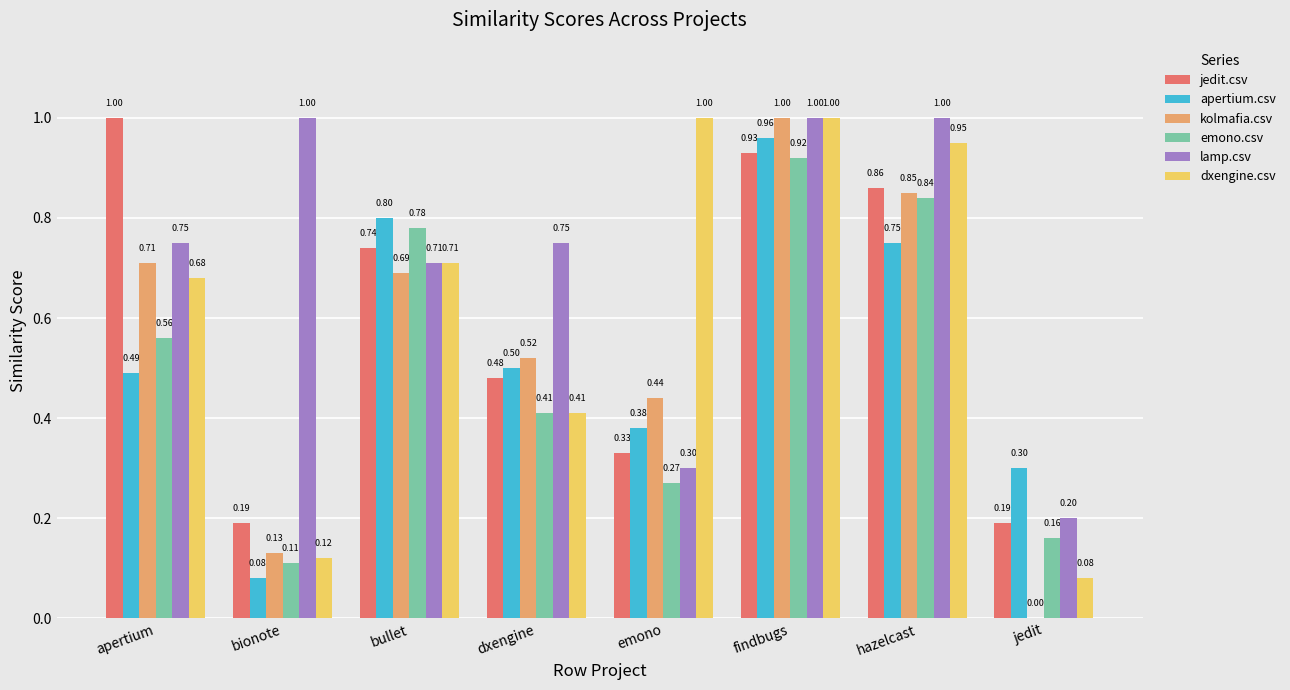

Which series changed the most between apertium and dxengine?

jedit.csv